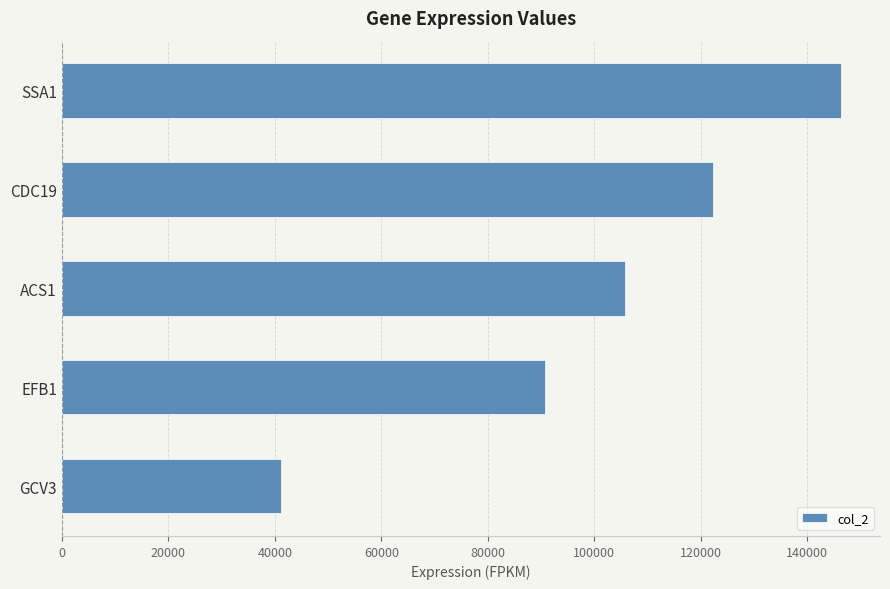

What is the label of the 4th bar from the bottom?

CDC19